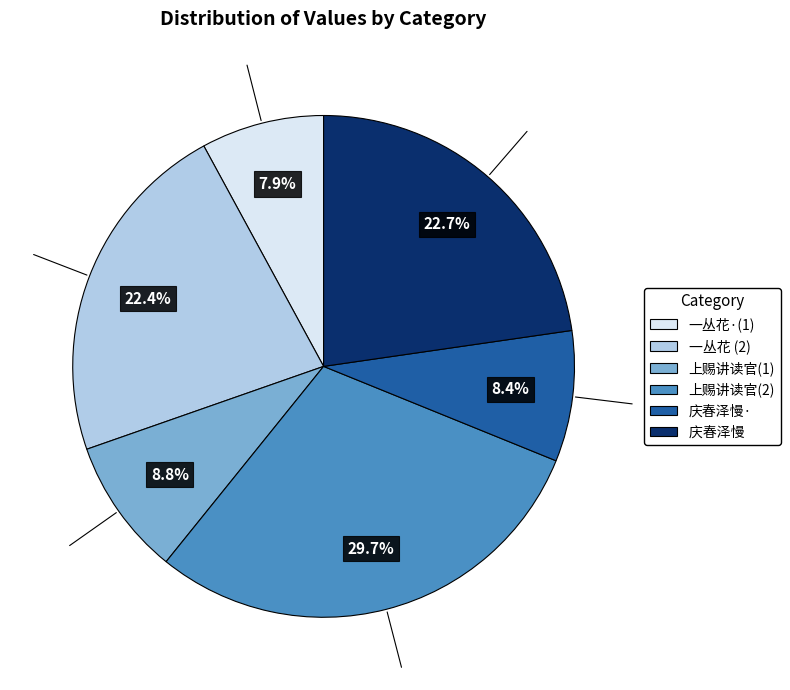

Is there any slice that represents more than half of the pie?

No